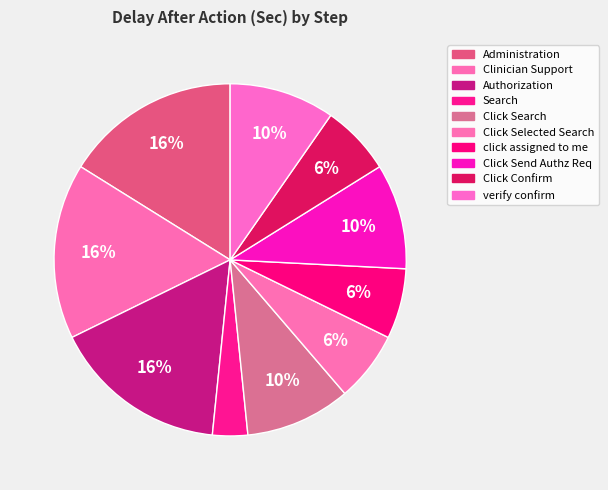

Does Click Send Authz Req represent more than half of the total?

No